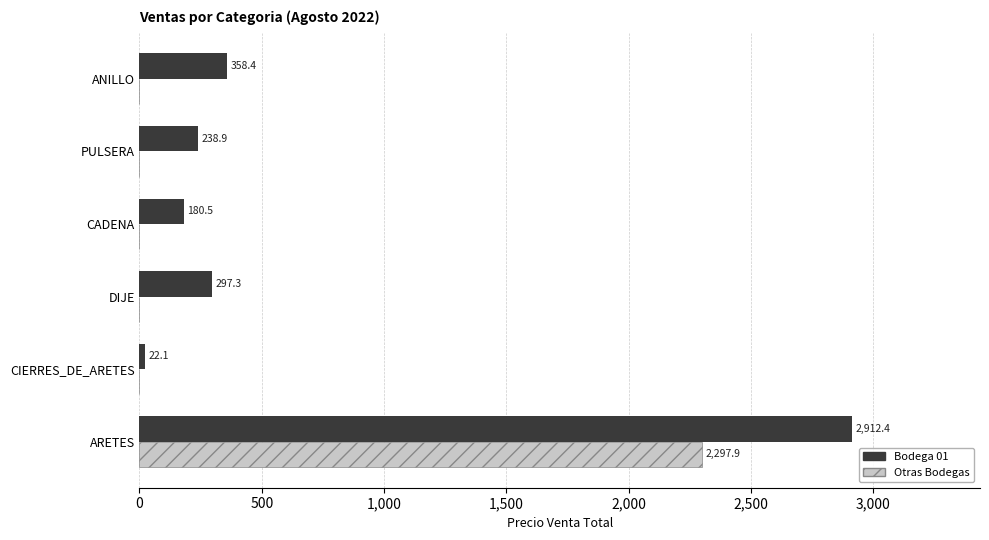

What is the approximate value of Bodega 01 at DIJE?

297.3